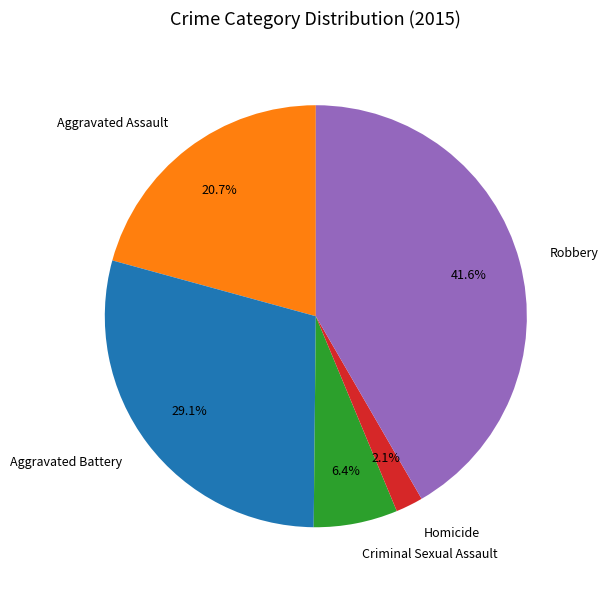

True or false: Criminal Sexual Assault accounts for 6% of the total.

True